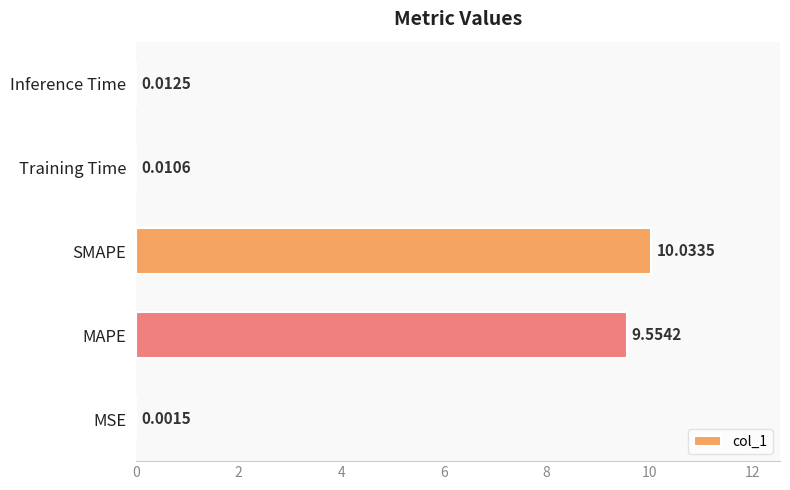

What is the sum of the values at MAPE and Training Time?

9.6